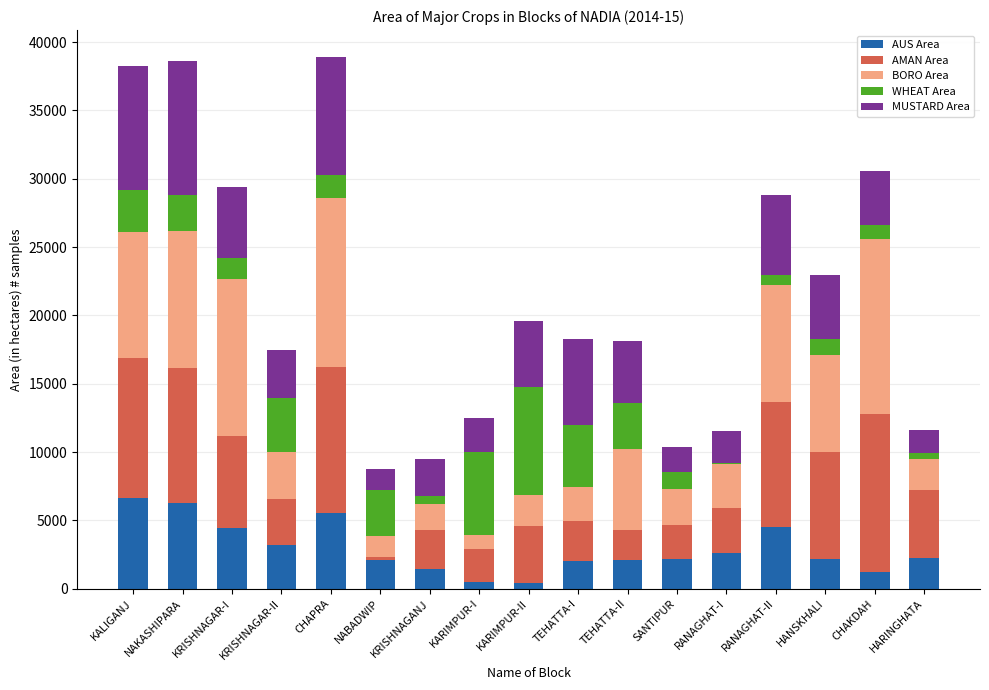

What is the sum of the AUS Area values at KALIGANJ and KRISHNAGAR-II?

9818